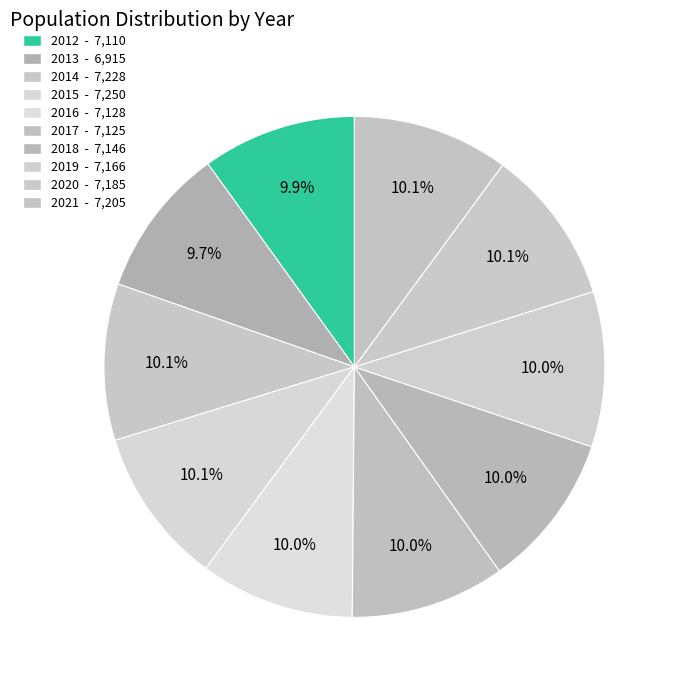

Rank the categories by value from highest to lowest.

2015, 2014, 2021, 2020, 2019, 2018, 2016, 2017, 2012, 2013